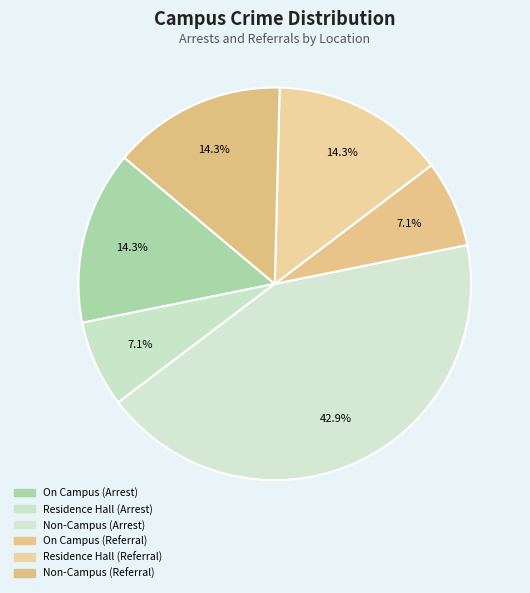

Count the number of slices in the pie.

6